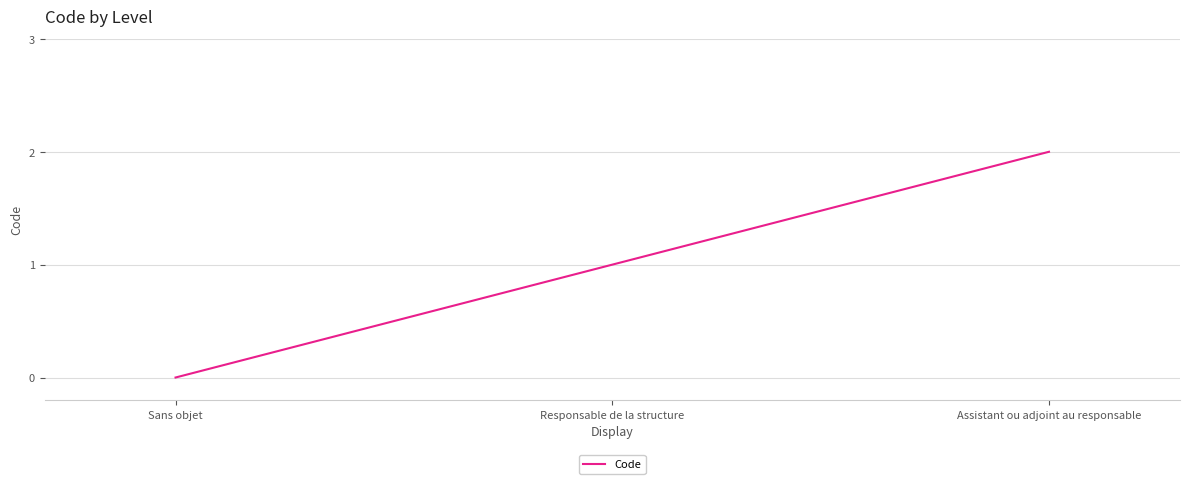

How many values are above zero?

2